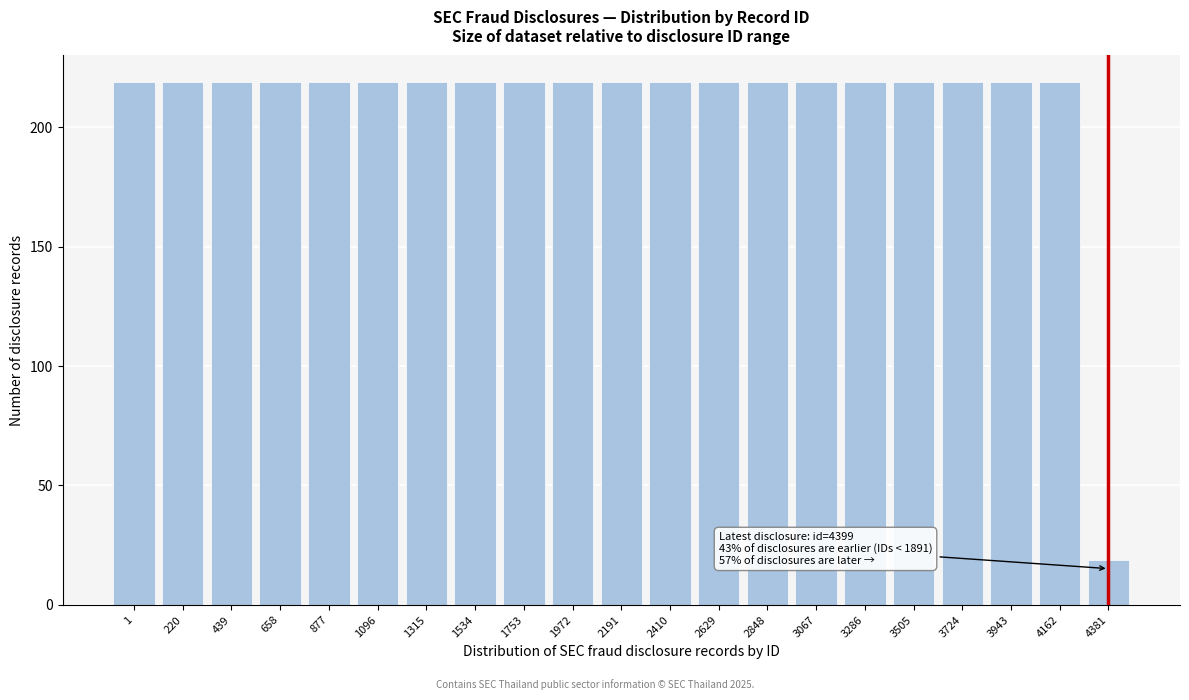

Reading left to right, what are all the values shown in this chart?

1=219	220=219	439=219	658=219	877=219	1096=219	1315=219	1534=219	1753=219	1972=219	2191=219	2410=219	2629=219	2848=219	3067=219	3286=219	3505=219	3724=219	3943=219	4162=219	4381=19